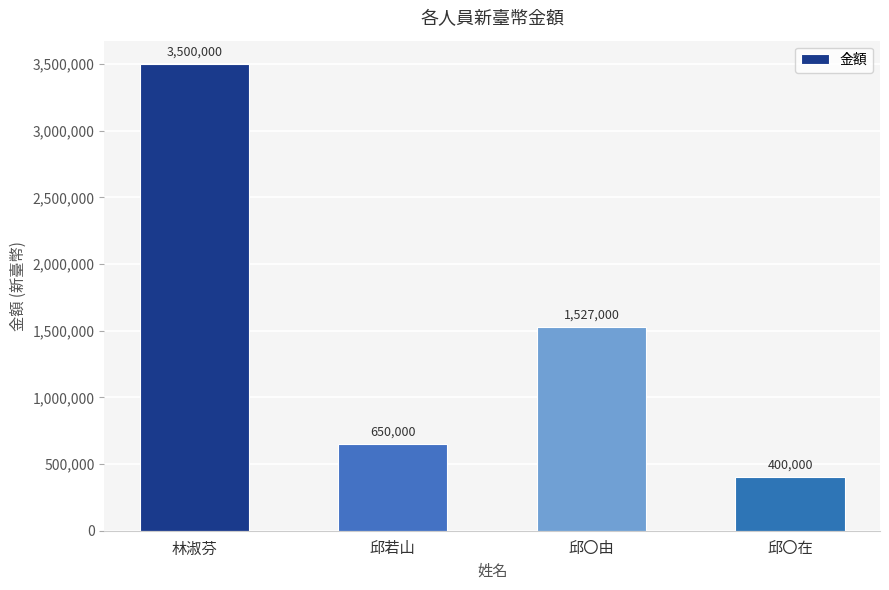

What position from the left is 邱〇由?

3